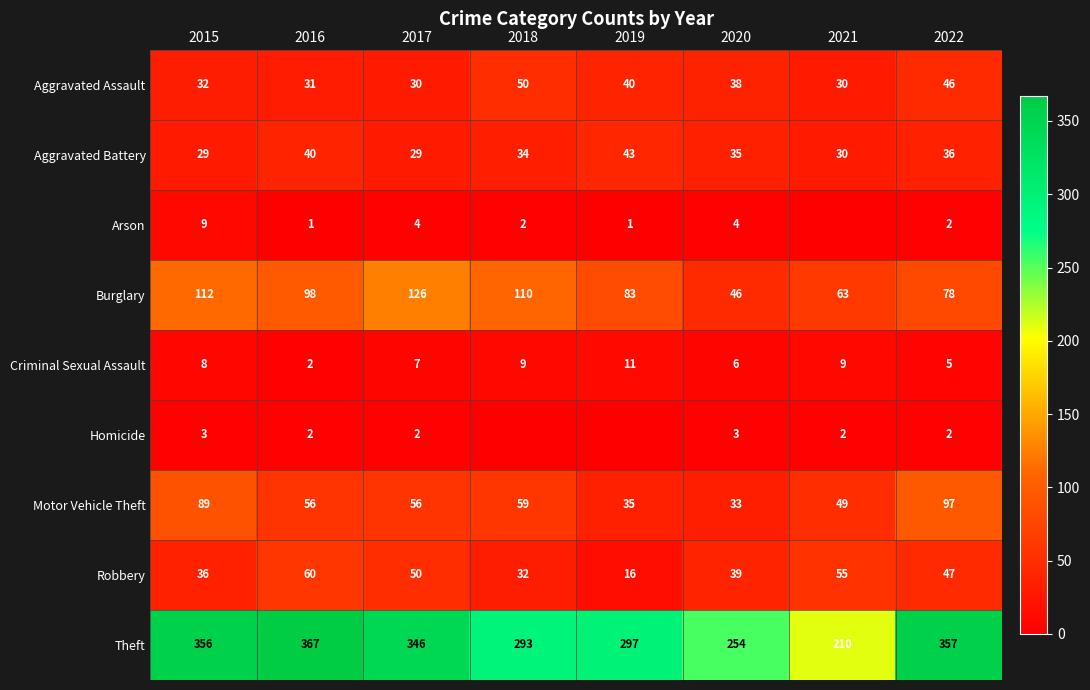

What is the difference between the second highest and second lowest values in the Theft series?

103